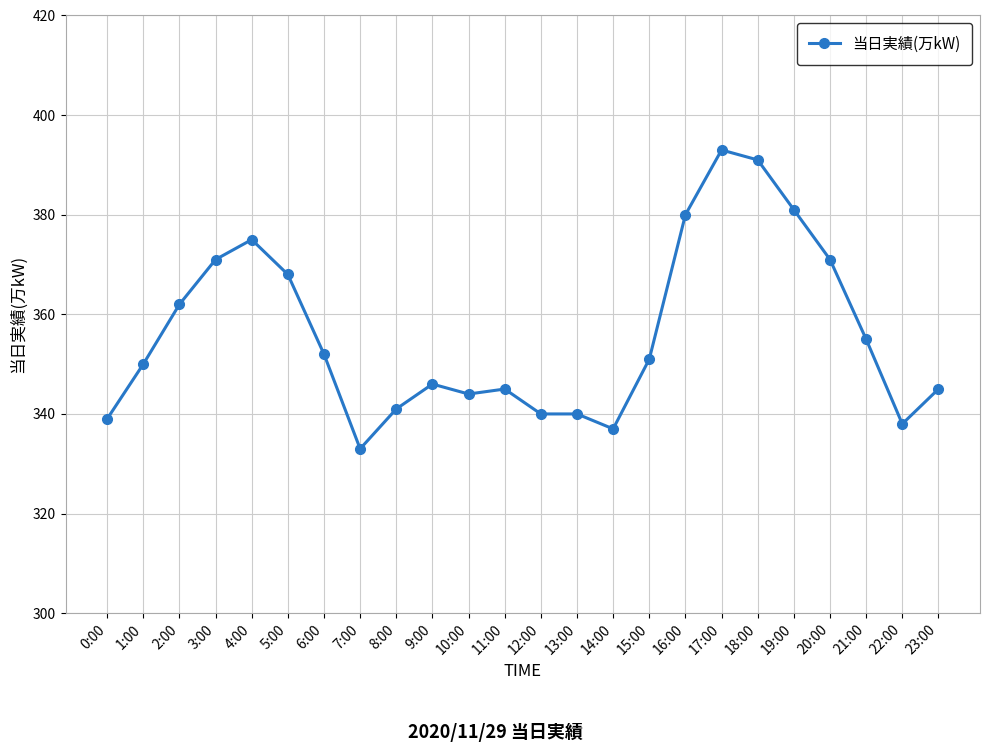

Reading right to left, what are all the values shown in this chart?

345	338	355	371	381	391	393	380	351	337	340	340	345	344	346	341	333	352	368	375	371	362	350	339